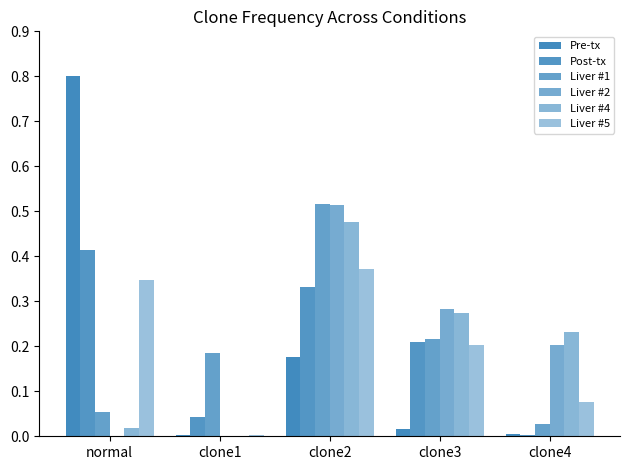

What is the difference between the maximum and minimum values in the Liver #4 series?

0.5